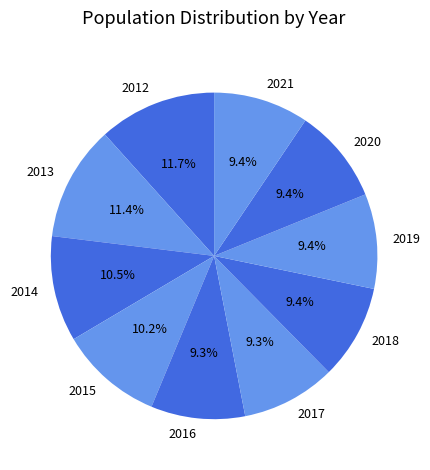

True or false: 2014 accounts for 23% of the total.

False